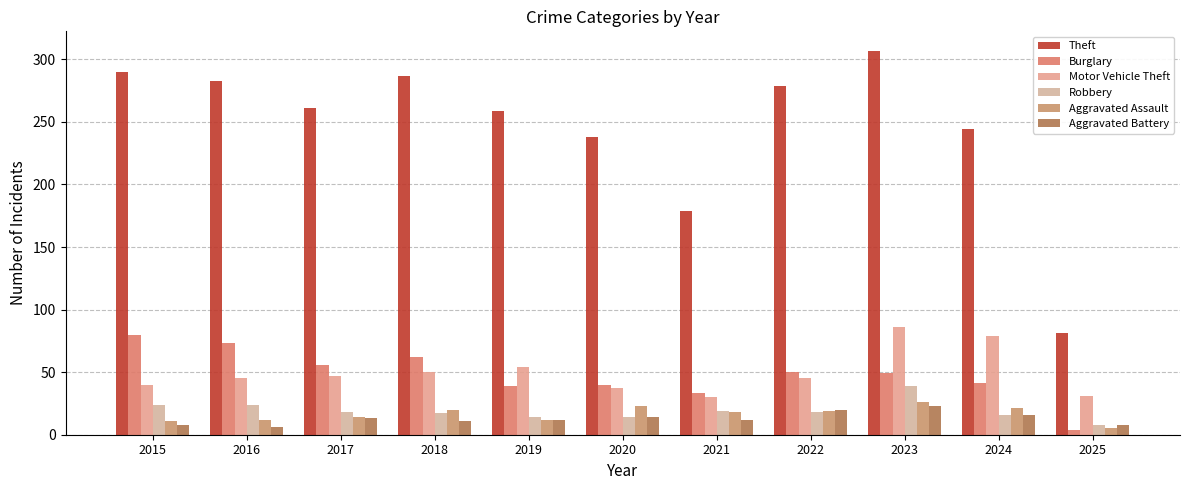

True or false: Theft has a value of 74 at 2020.

False